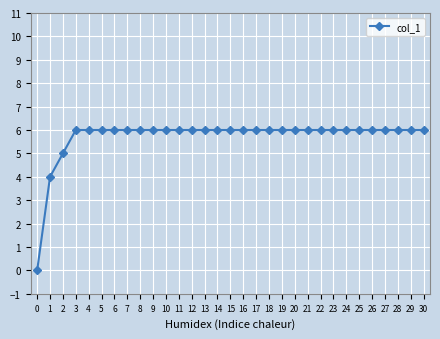

What is the ratio of the value at 4 to the value at 29?

1.0